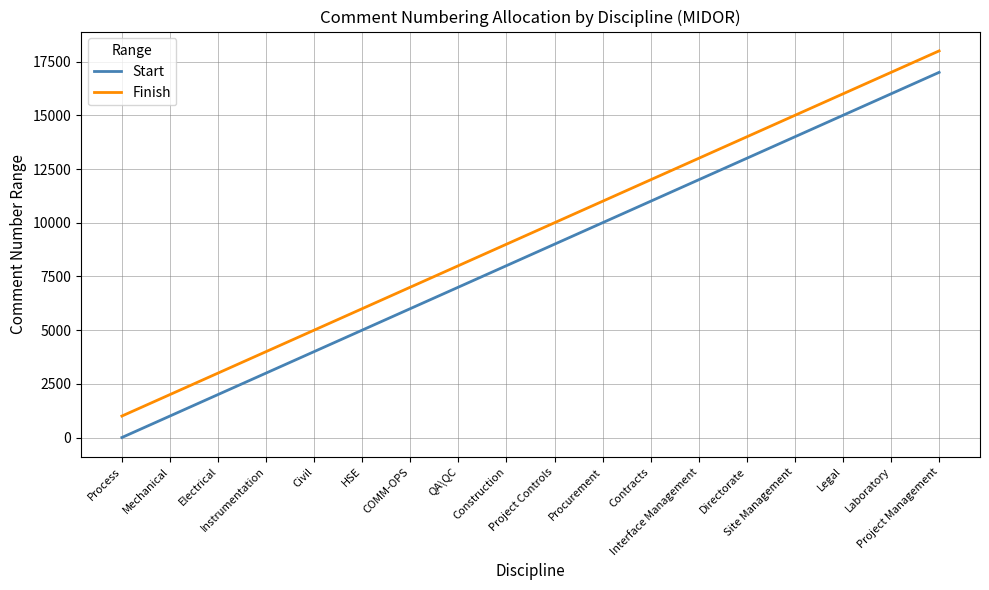

Which category has the lowest value in the Start series?

Process